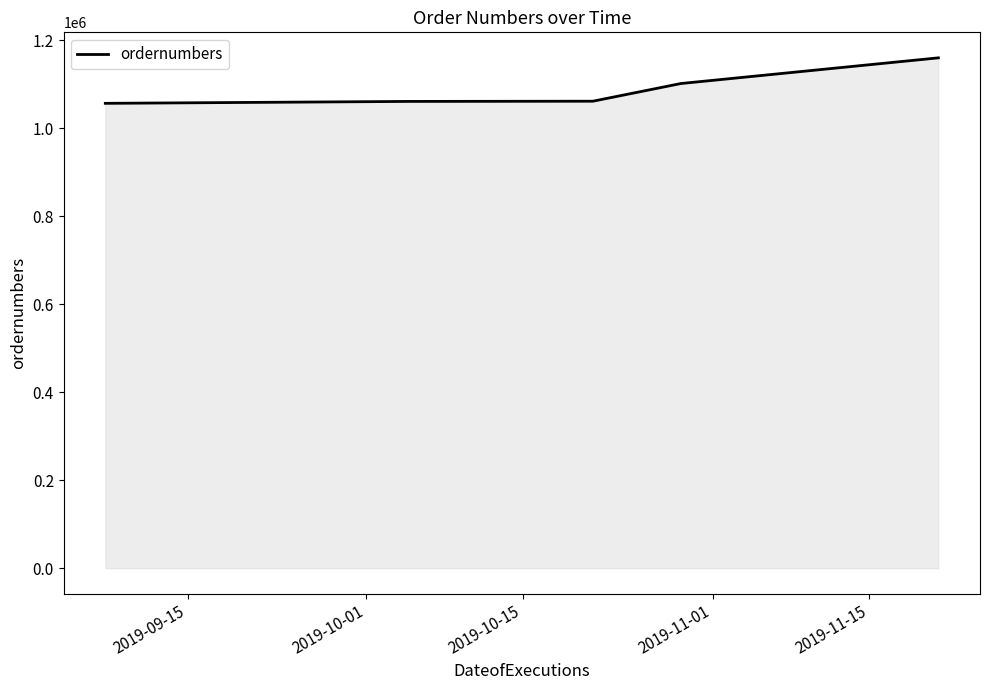

What is the greatest value displayed?

1160355